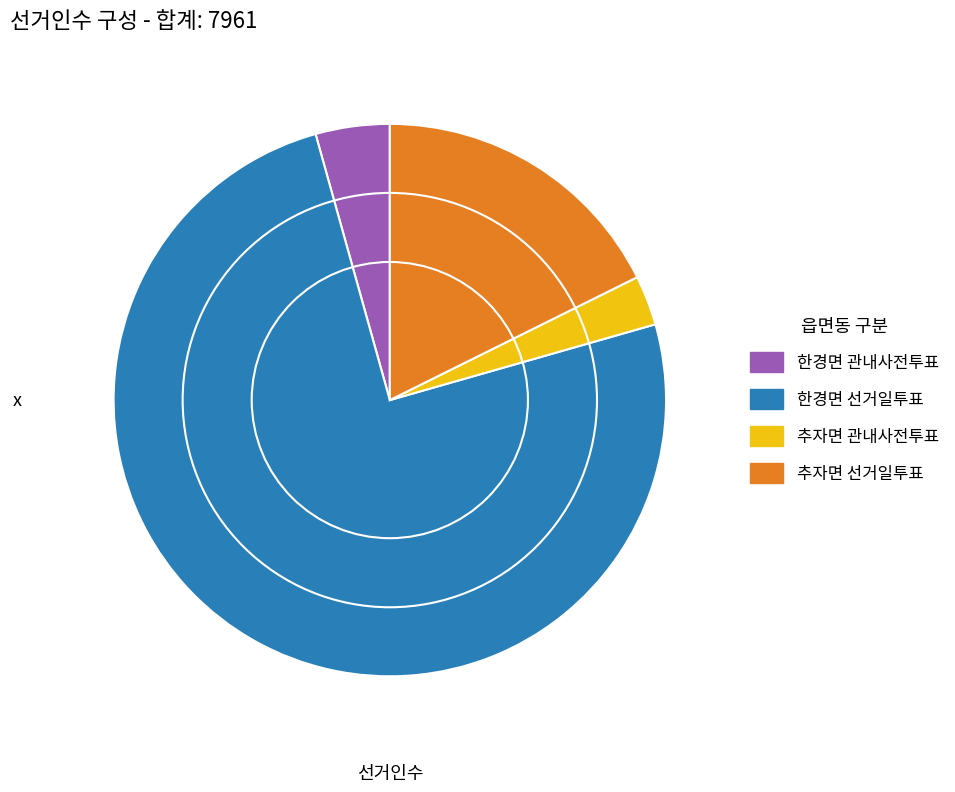

Combined, do 추자면 관내사전투표 and 한경면 선거일투표 account for over 50%?

Yes